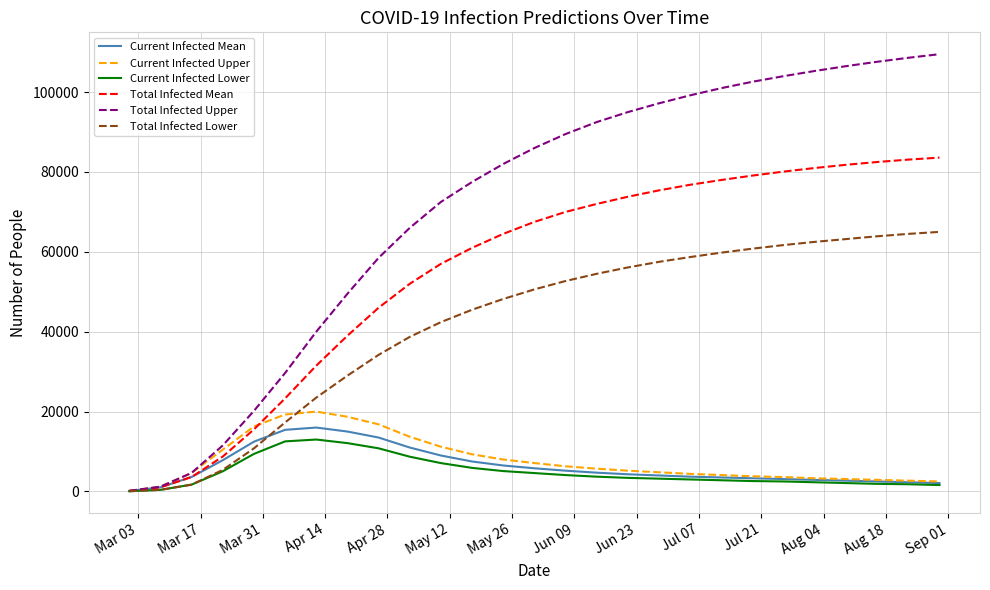

Which series has the largest range (max minus min)?

Total Infected Upper